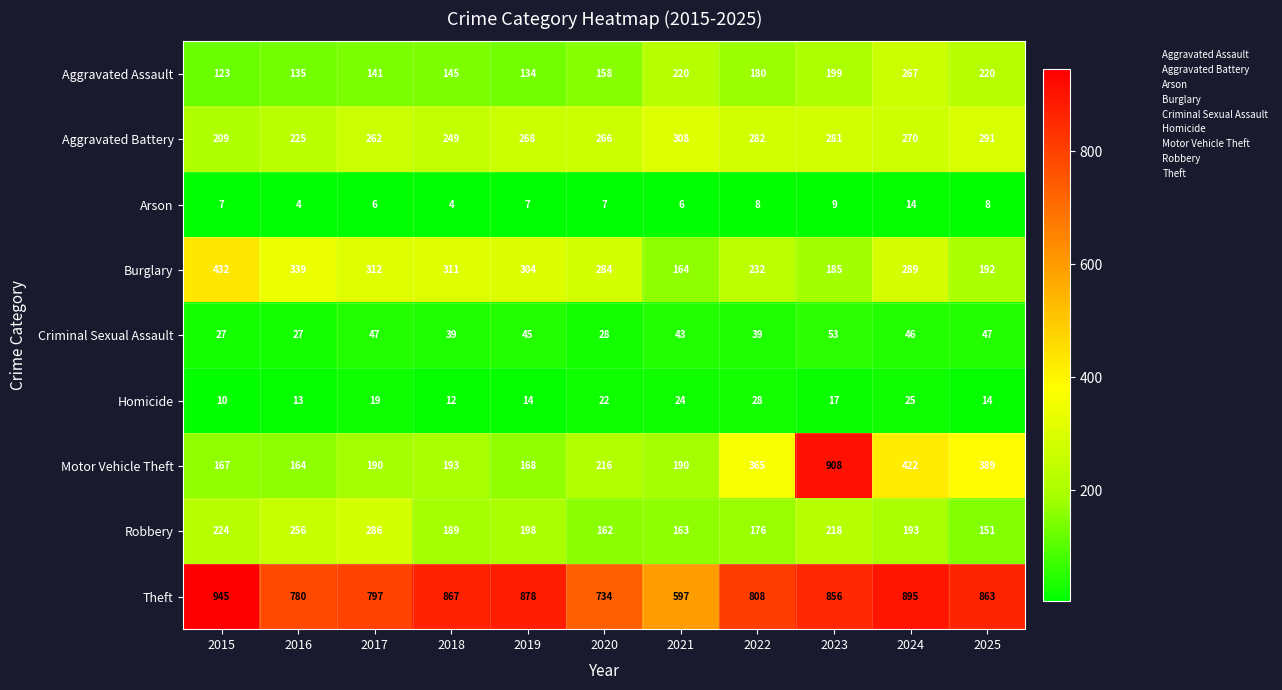

Which category has the lowest value in the Aggravated Battery series?

2015